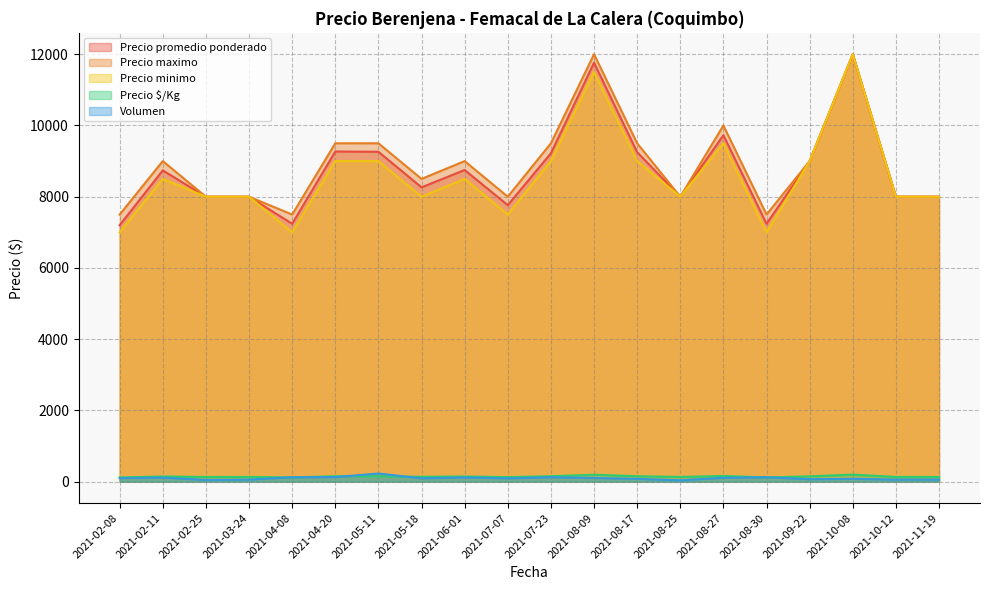

The value of Volumen at 2021-08-27 is 110. True or false?

True